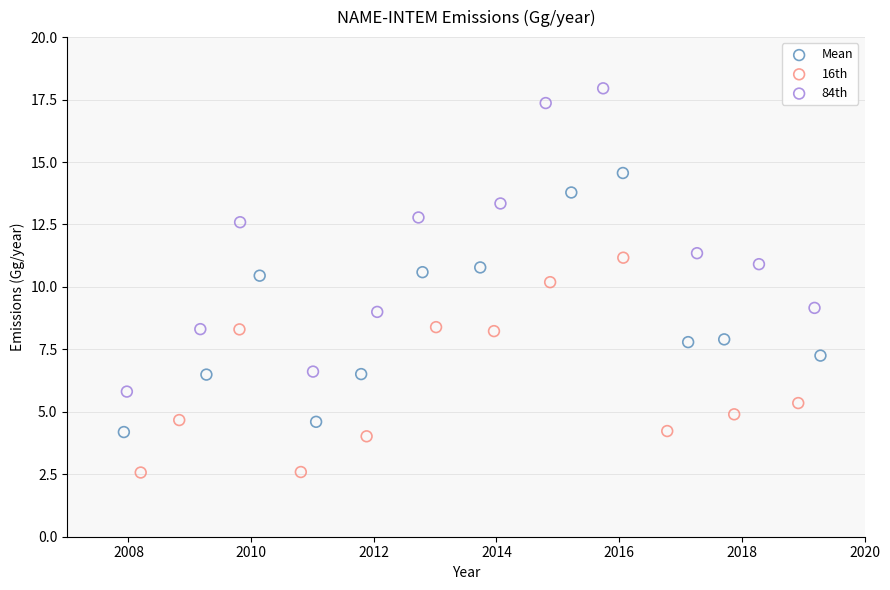

Which series has the largest Y range (max minus min)?

84th